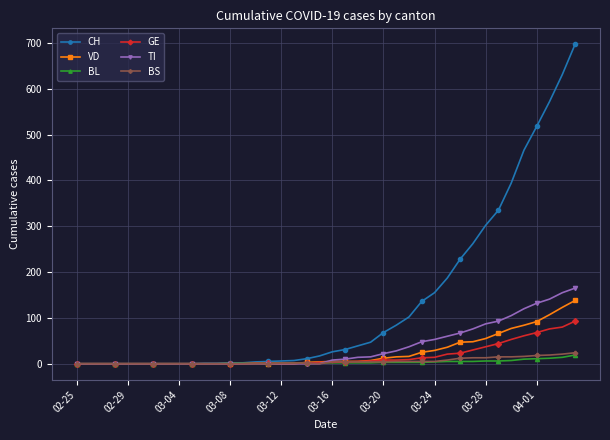

What are all the series names shown in the legend?

CH, VD, BL, GE, TI, BS